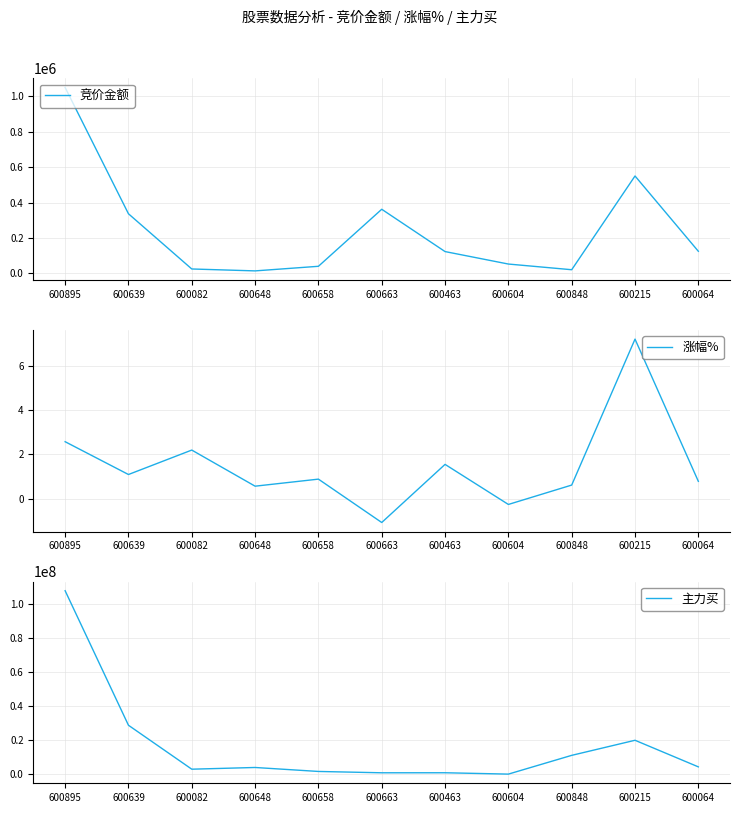

Between 600463 and 600848, which series saw the biggest shift?

主力买